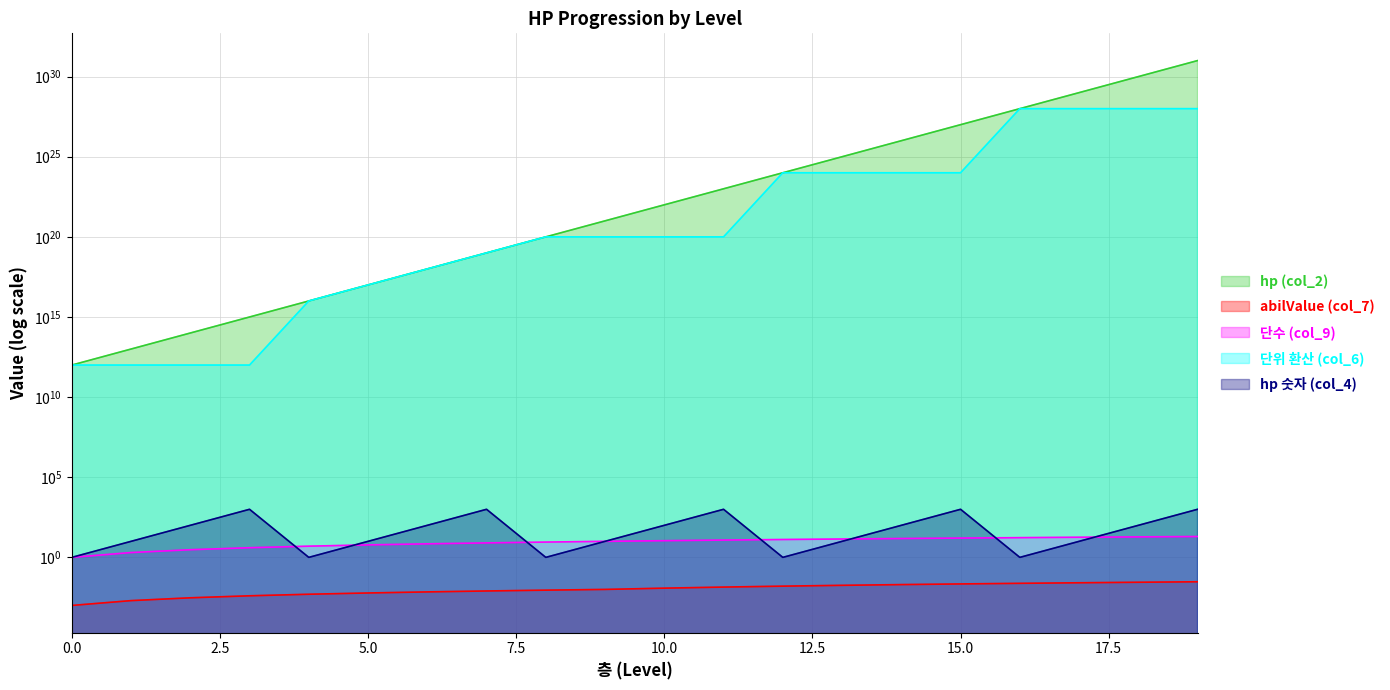

Reading left to right, what are all the values shown in this chart?

hp (col_2): 0=1000000000000.0	1=10000000000000.0	2=100000000000000.0	3=1000000000000000.0	4=10000000000000000.0	5=100000000000000000.0	6=1000000000000000000.0	7=10000000000000000000.0	8=100000000000000000000.0	9=1000000000000000000000.0	10=10000000000000000000000.0	11=99999999999999991611392.0	12=999999999999999983222784.0	13=9999999999999998758486016.0	14=100000000000000004764729344.0	15=1000000000000000013287555072.0	16=9999999999999999583119736832.0	17=99999999999999991433150857216.0	18=1000000000000000019884624838656.0	19=9999999999999999635896294965248.0
abilValue (col_7): 0=0.0	1=0.0	2=0.0	3=0.0	4=0.0	5=0.0	6=0.0	7=0.0	8=0.0	9=0.0	10=0.0	11=0.0	12=0.0	13=0.0	14=0.0	15=0.0	16=0.0	17=0.0	18=0.0	19=0.0
단수 (col_9): 0=1.0	1=2.0	2=3.0	3=4.0	4=5.0	5=6.0	6=7.0	7=8.0	8=9.0	9=10.0	10=11.0	11=12.0	12=13.0	13=14.0	14=15.0	15=16.0	16=17.0	17=18.0	18=19.0	19=20.0
단위 환산 (col_6): 0=1000000000000.0	1=1000000000000.0	2=1000000000000.0	3=1000000000000.0	4=10000000000000000.0	5=100000000000000000.0	6=1000000000000000000.0	7=10000000000000000000.0	8=100000000000000000000.0	9=100000000000000000000.0	10=100000000000000000000.0	11=100000000000000000000.0	12=999999999999999983222784.0	13=999999999999999983222784.0	14=999999999999999983222784.0	15=999999999999999983222784.0	16=9999999999999999583119736832.0	17=9999999999999999583119736832.0	18=9999999999999999583119736832.0	19=9999999999999999583119736832.0
hp 숫자 (col_4): 0=1.0	1=10.0	2=100.0	3=1000.0	4=1.0	5=10.0	6=100.0	7=1000.0	8=1.0	9=10.0	10=100.0	11=1000.0	12=1.0	13=10.0	14=100.0	15=1000.0	16=1.0	17=10.0	18=100.0	19=1000.0